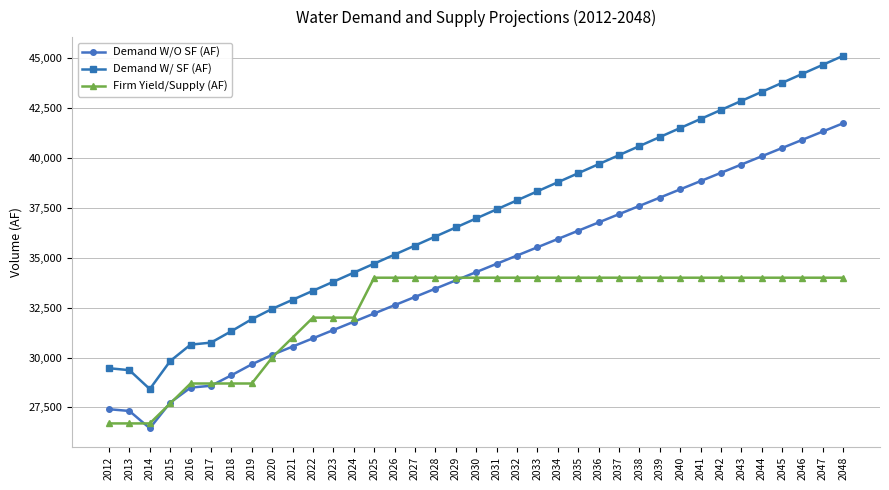

What is the difference between the maximum and minimum values in the Demand W/O SF (AF) series?

15283.9